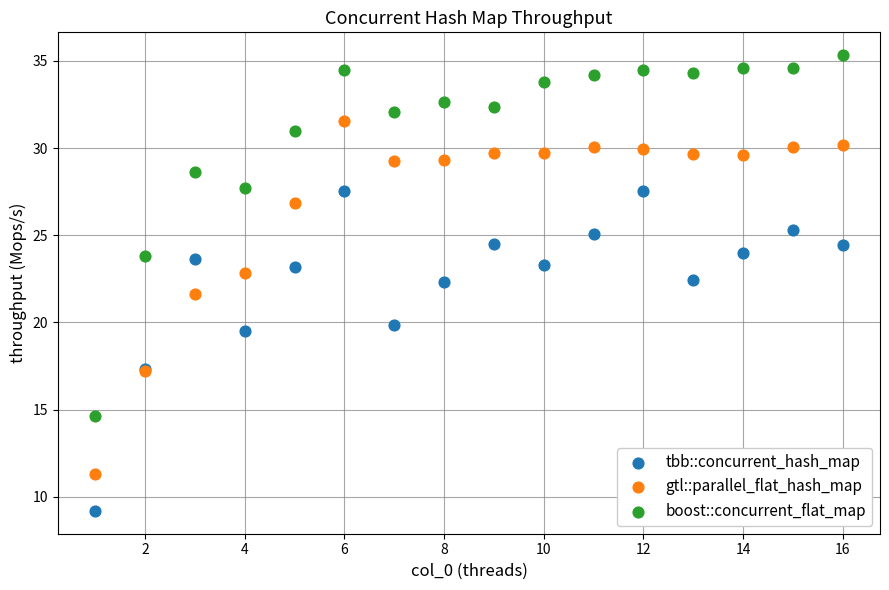

In the gtl::parallel_flat_hash_map series, what Y value is closest to 21?

21.6